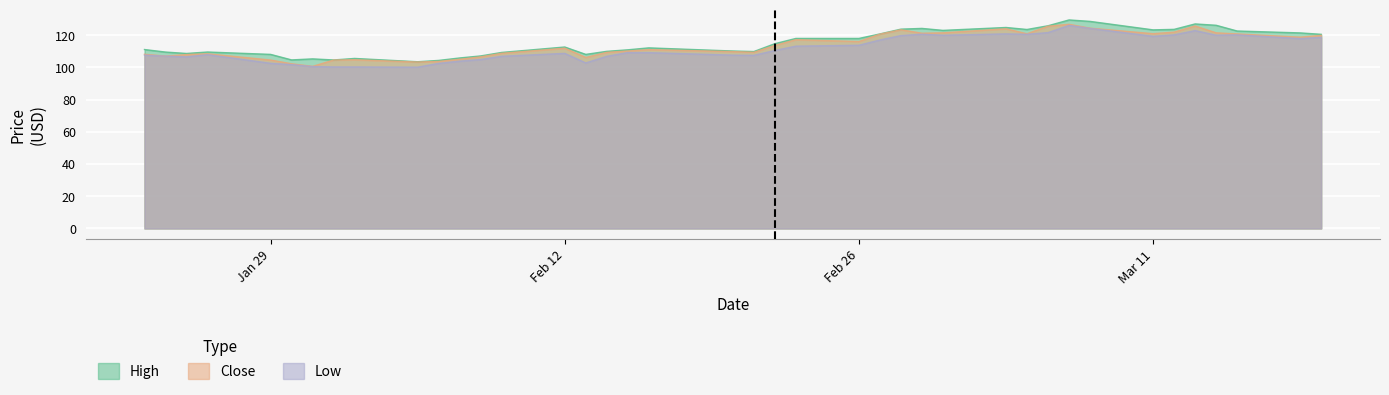

What is the maximum value for Close?

126.7